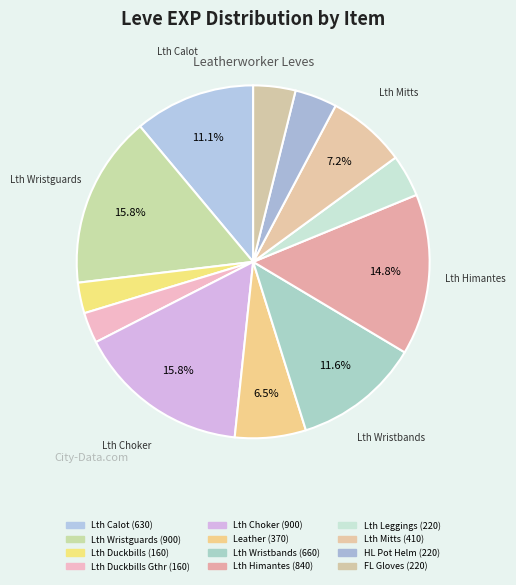

Is there a majority slice in this chart?

No